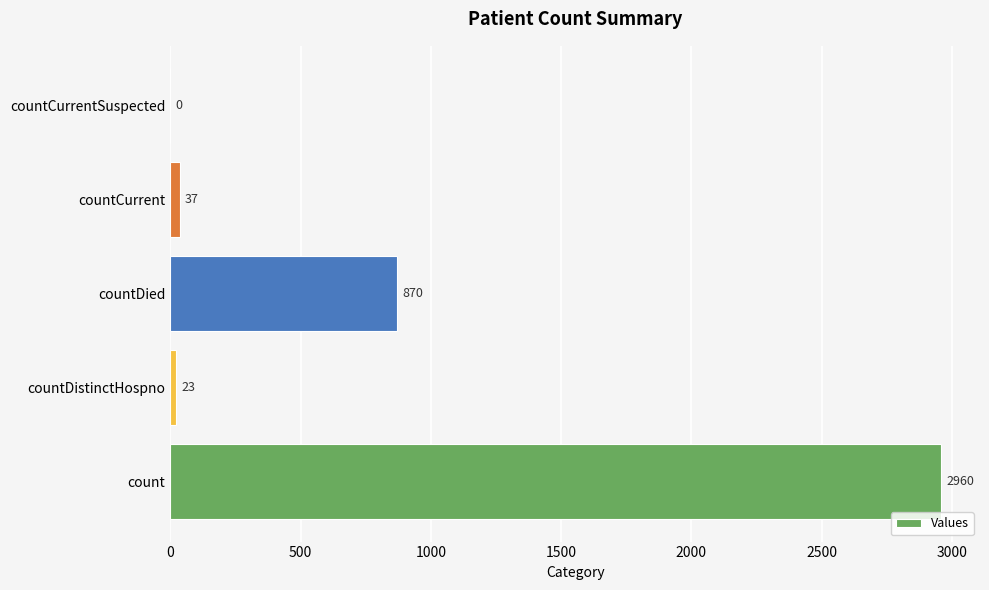

How many distinct data groups are displayed?

1